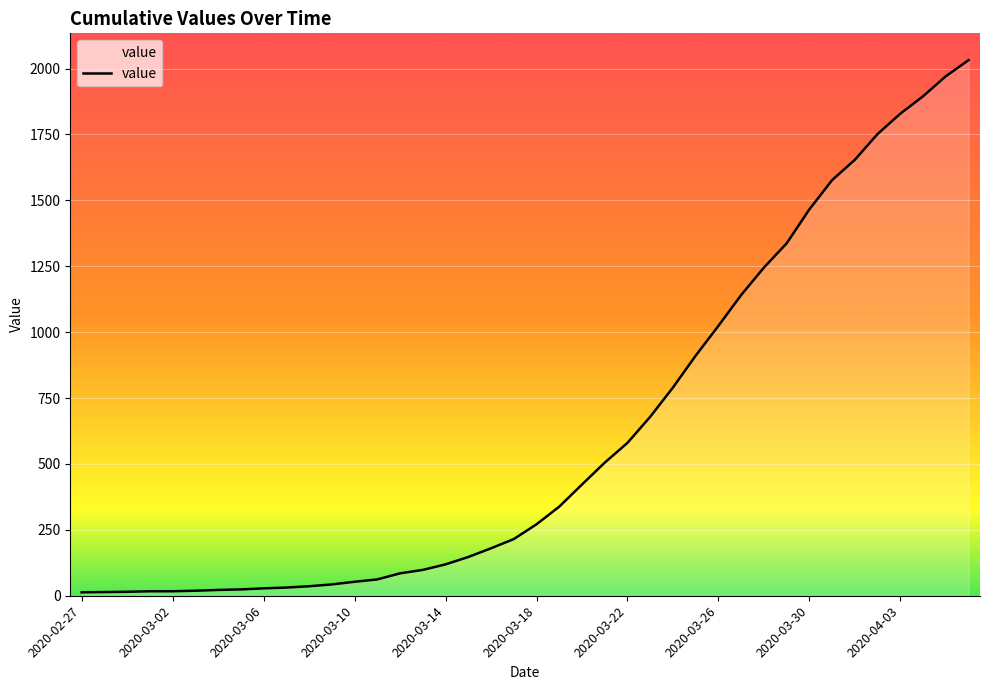

What is the difference between the maximum and minimum values?

2019